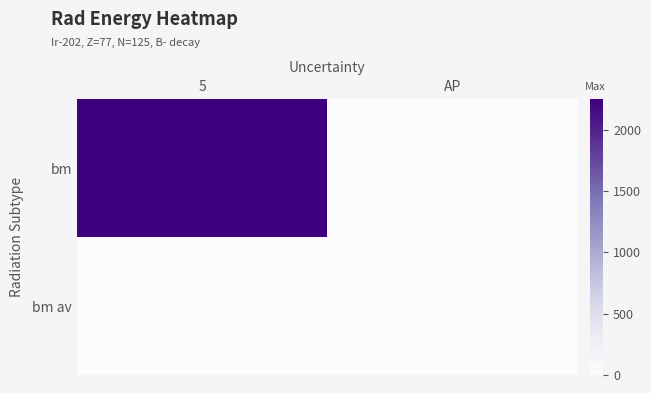

Rank the series at 5 from highest to lowest value.

bm, bm av